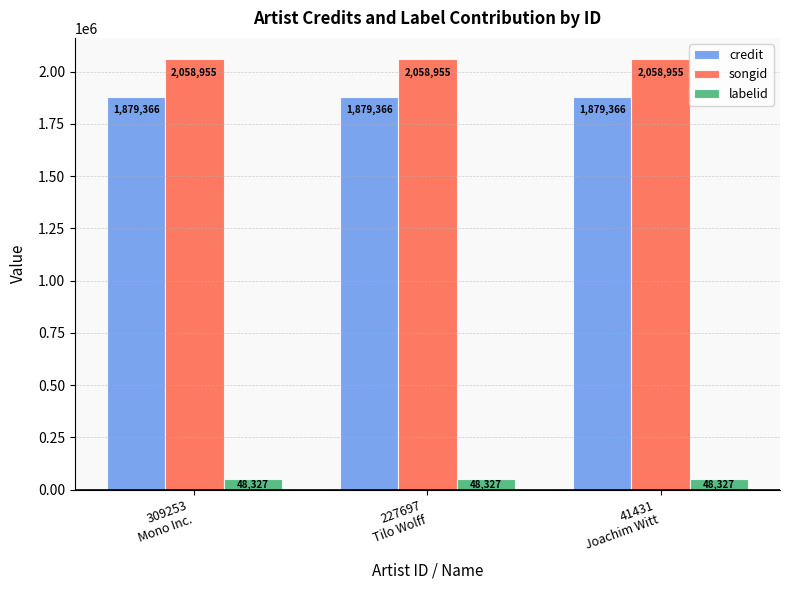

How many groups of bars are there?

3